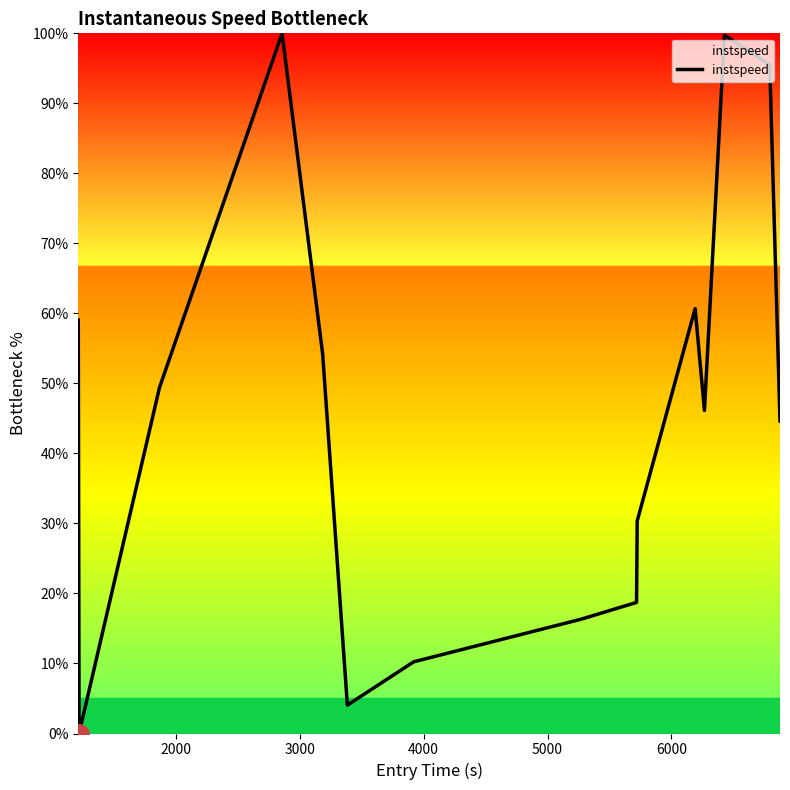

What is the difference between the second highest and minimum values?

99.7